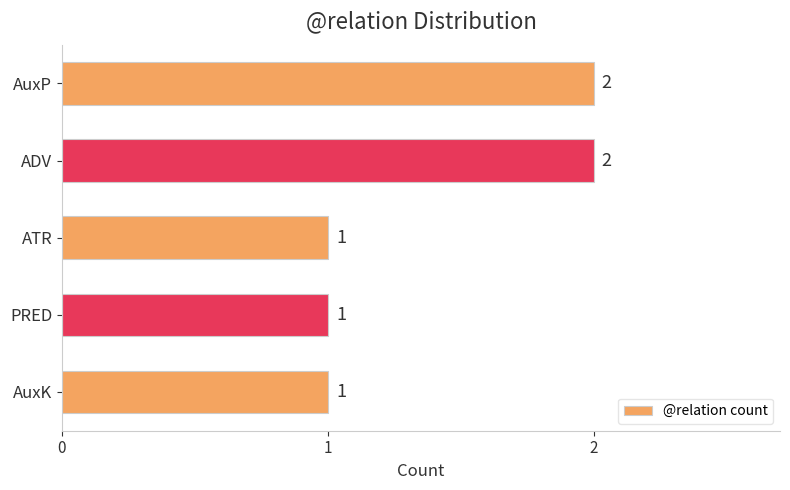

Reading top to bottom, list all the values displayed in this chart.

2	2	1	1	1